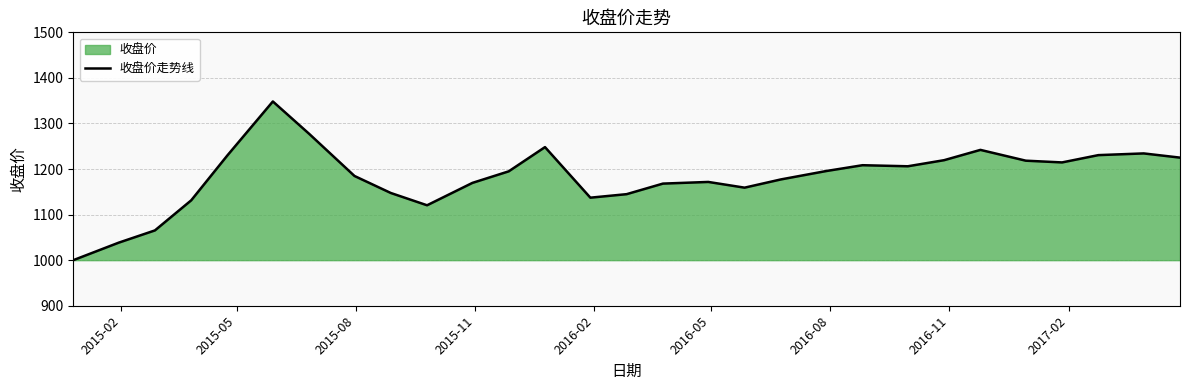

What is the difference between the maximum and minimum values?

348.3